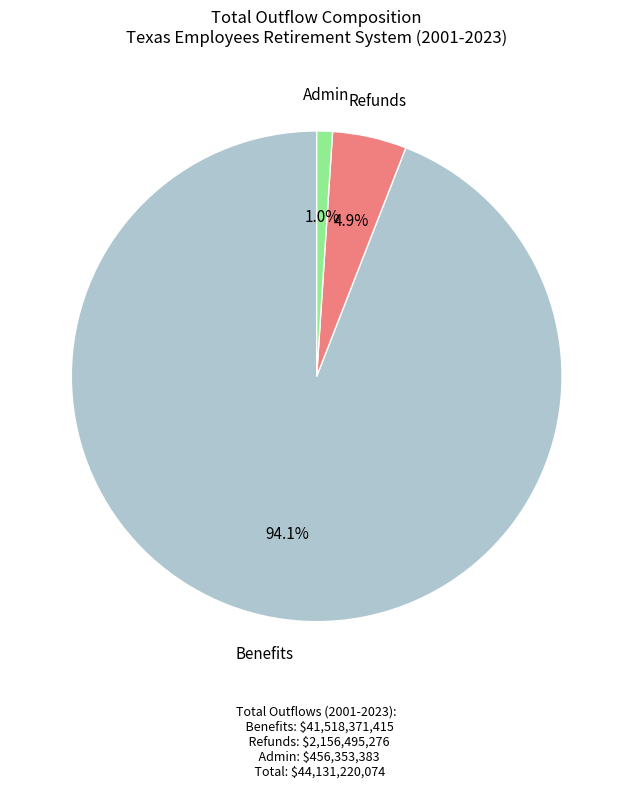

Is there a majority slice in this chart?

Yes